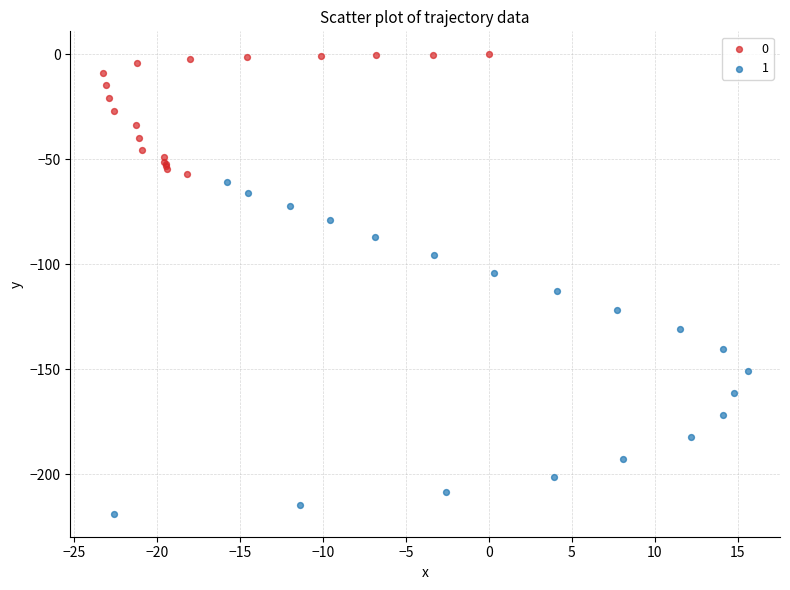

What are all the series names shown in the legend?

0, 1